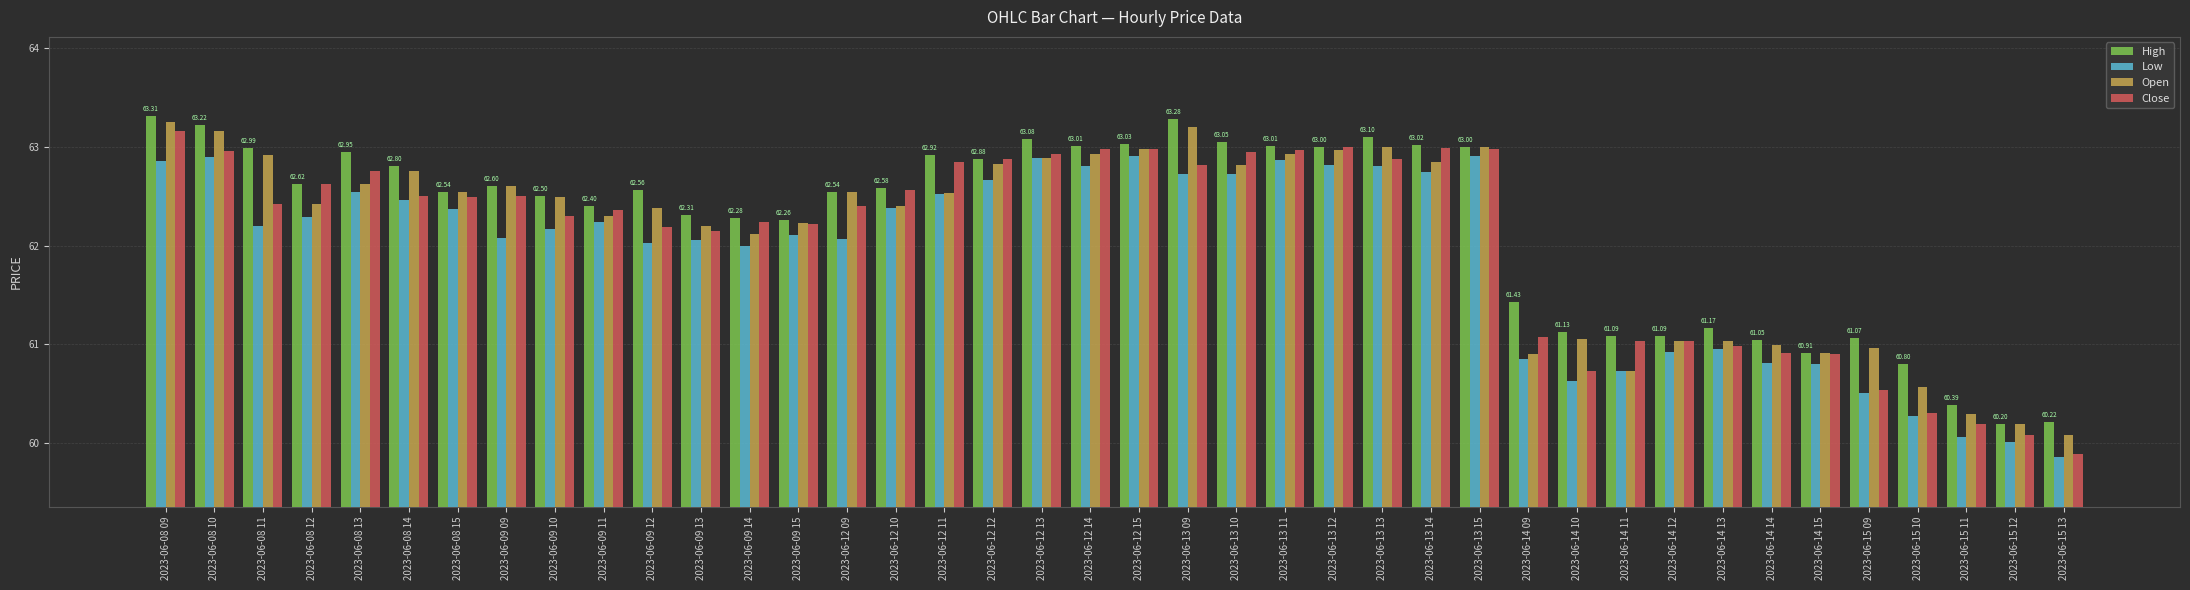

What is the label of the 33rd bar from the right?

2023-06-09 09